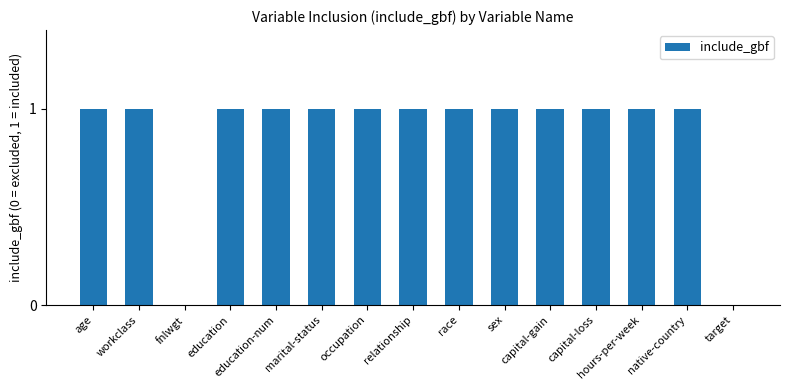

Are the bars grouped side by side (vs. stacked)?

No